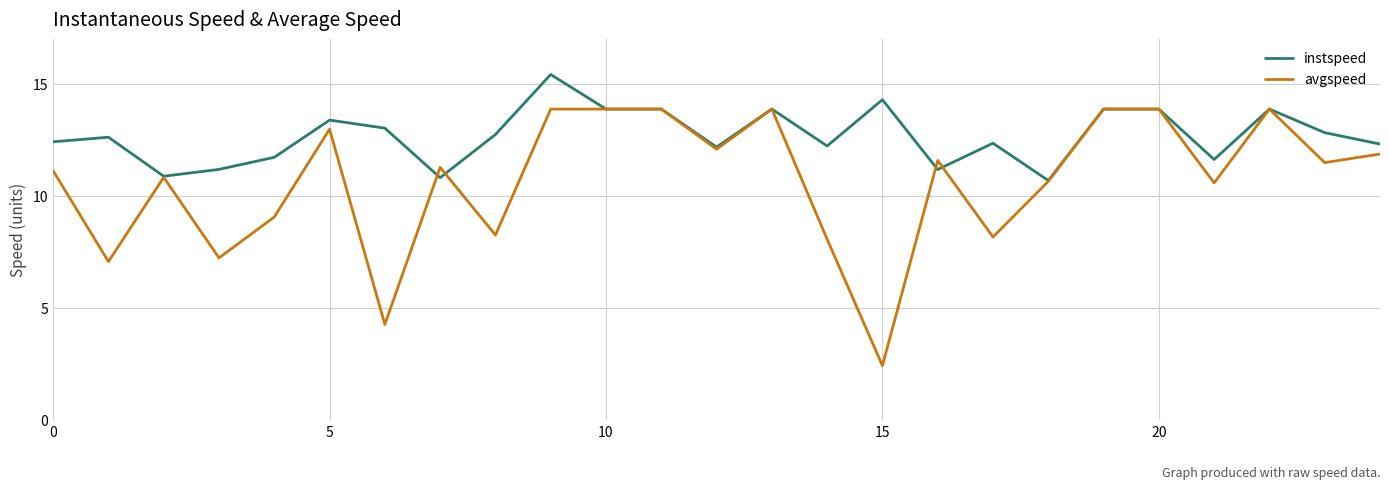

Which series has the widest spread of values?

avgspeed